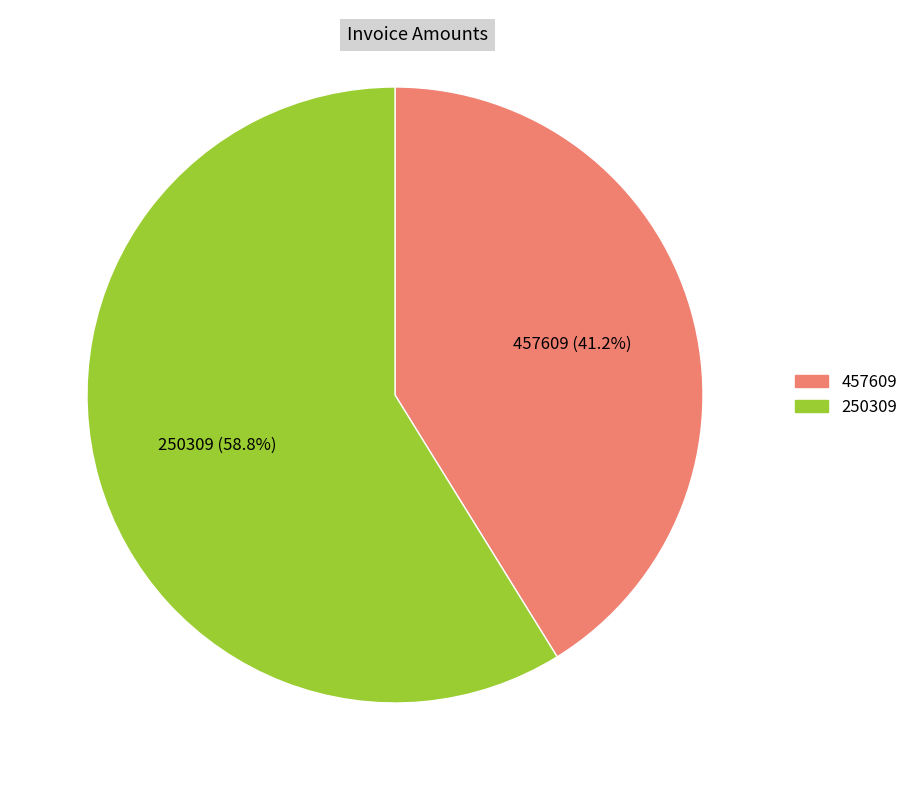

Is there a majority slice in this chart?

Yes